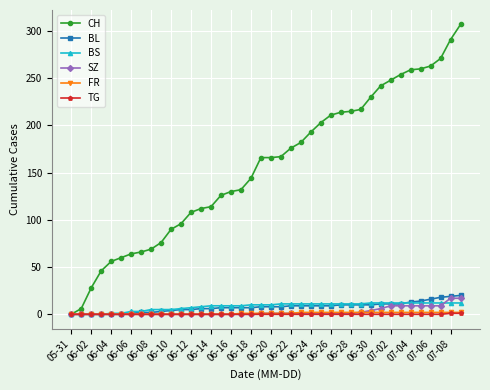

Which series has the largest range (max minus min)?

CH